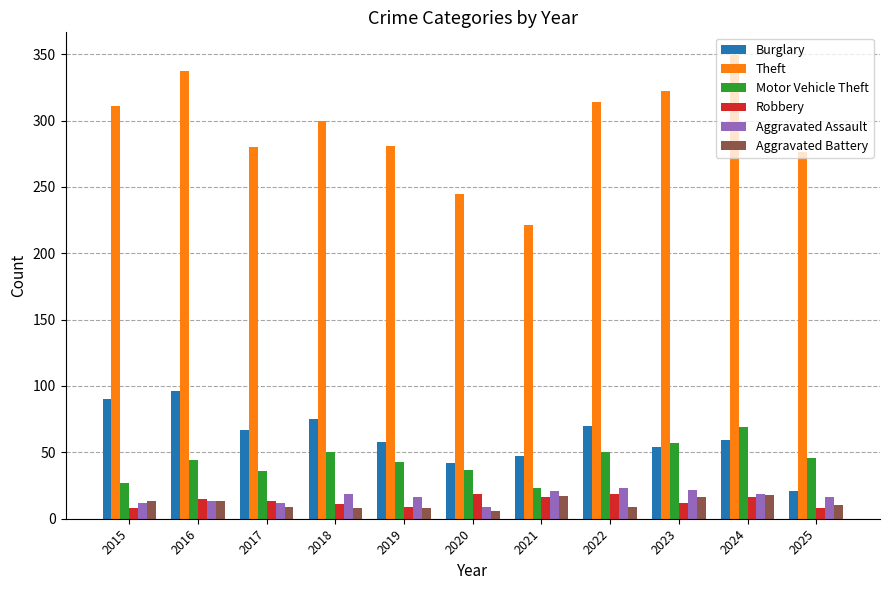

The value of Theft at 2021 is 92. True or false?

False